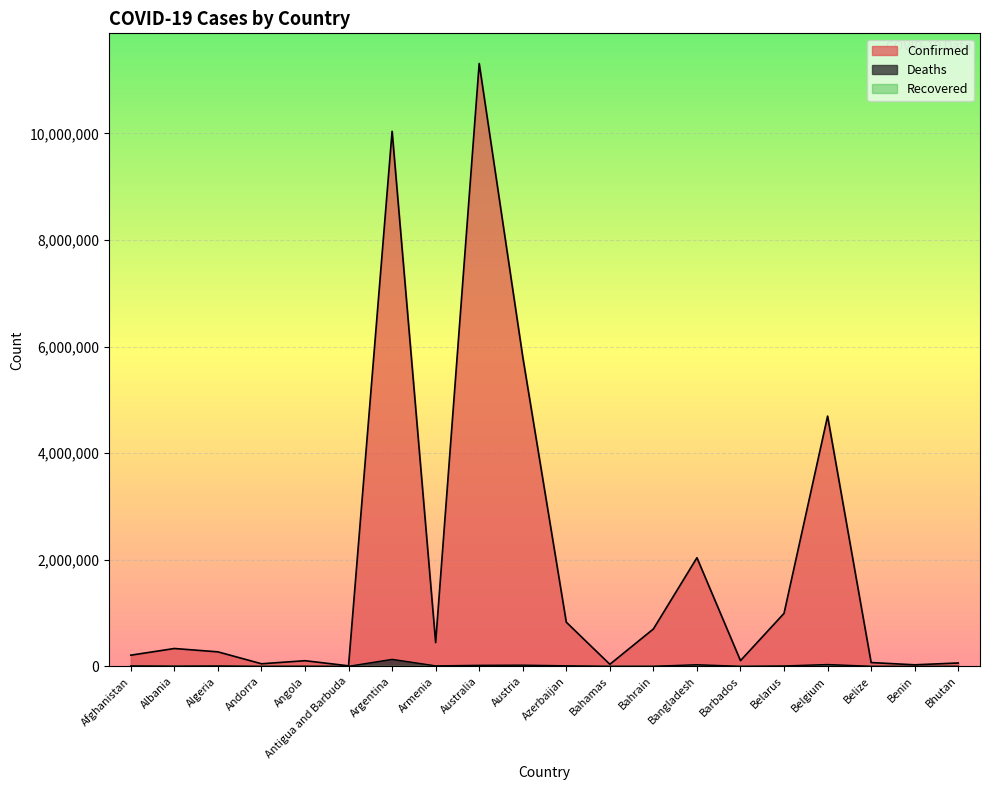

What is the label of the 13th point from the left?

Bahrain